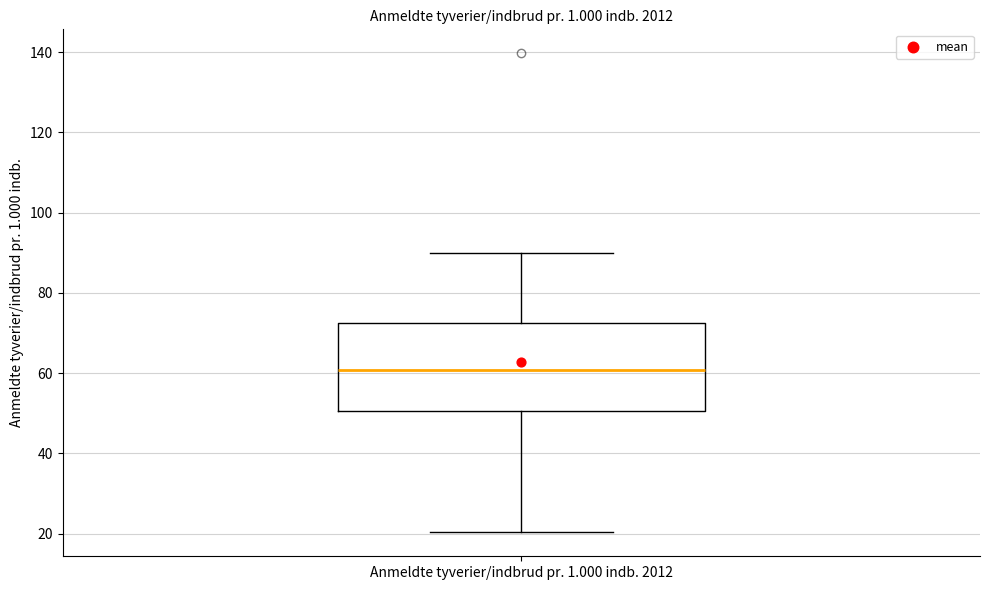

Read this box plot against the y-axis: the position of the median line, the range covered by the box, and the ends of both whiskers. The values are not printed on the chart, so give them approximately, as read against the axis.

median 60, box 50 to 72, whiskers 20 to 90